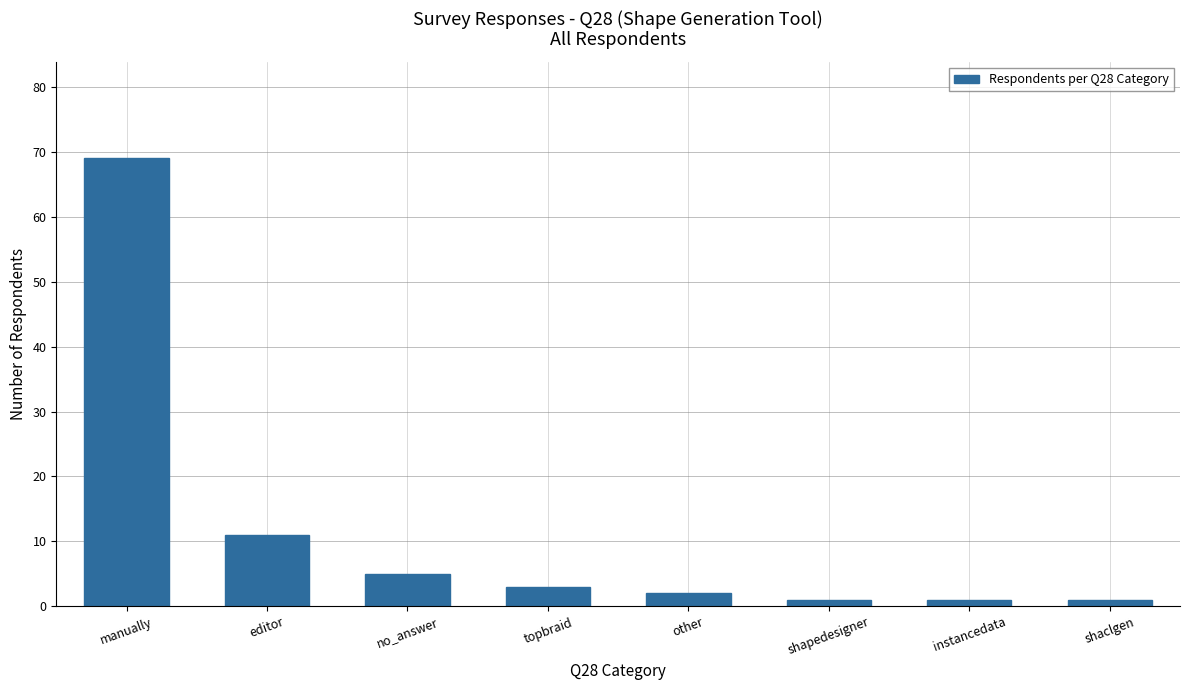

Reading left to right, extract all data points from this chart.

manually=69	editor=11	no_answer=5	topbraid=3	other=2	shapedesigner=1	instancedata=1	shaclgen=1